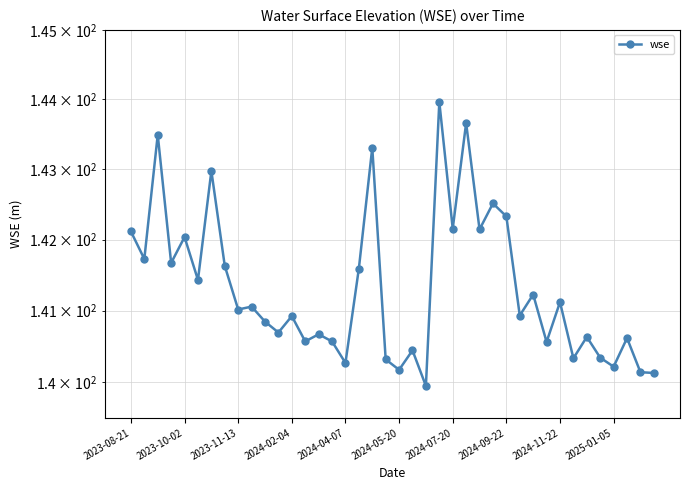

How many lines are shown in the chart?

1